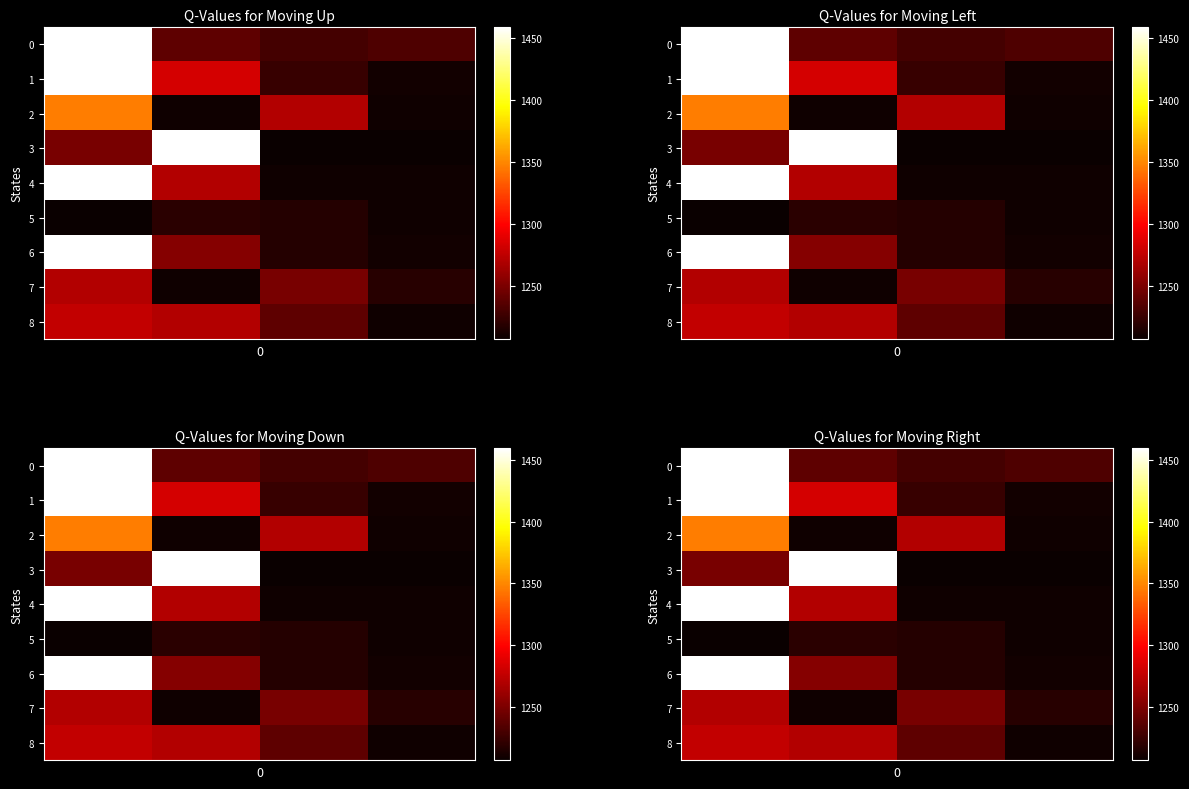

What is the average value of the 2 series?

1258.9